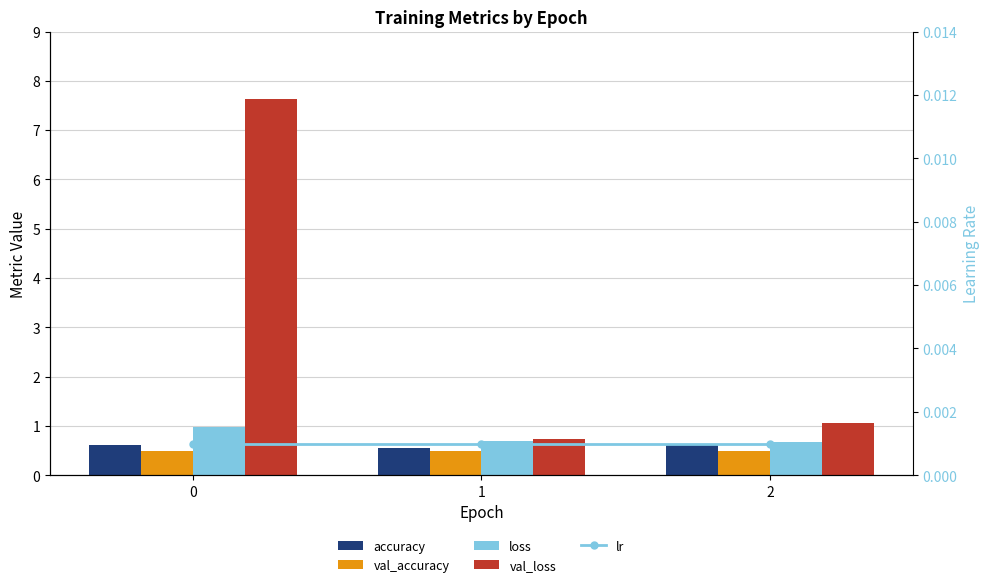

What are all the series names shown in the legend?

accuracy, val_accuracy, loss, val_loss, lr